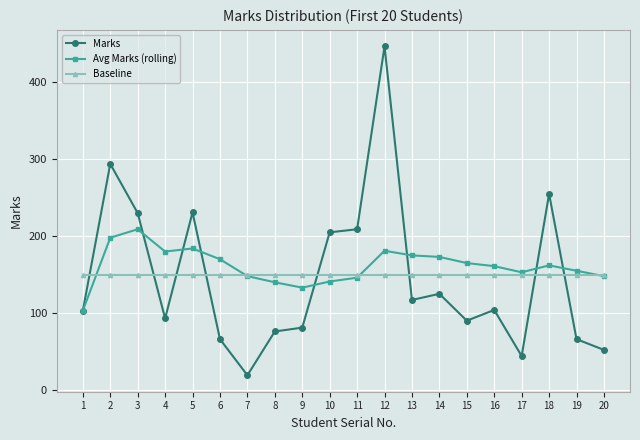

Which series ends up on top after the final intersection of Marks and Baseline?

Baseline